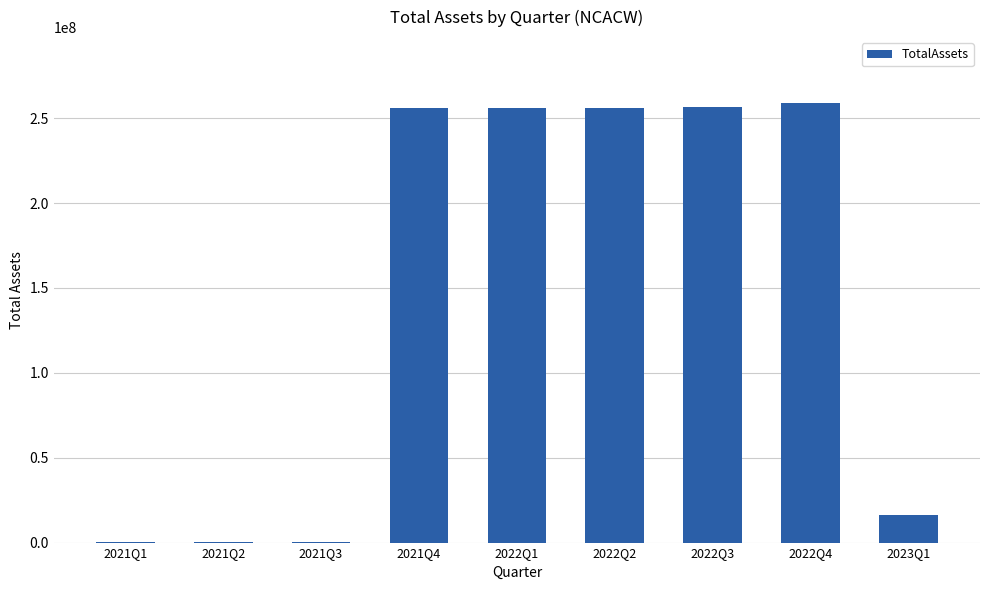

At which category does the chart reach its peak across all series?

2022Q4